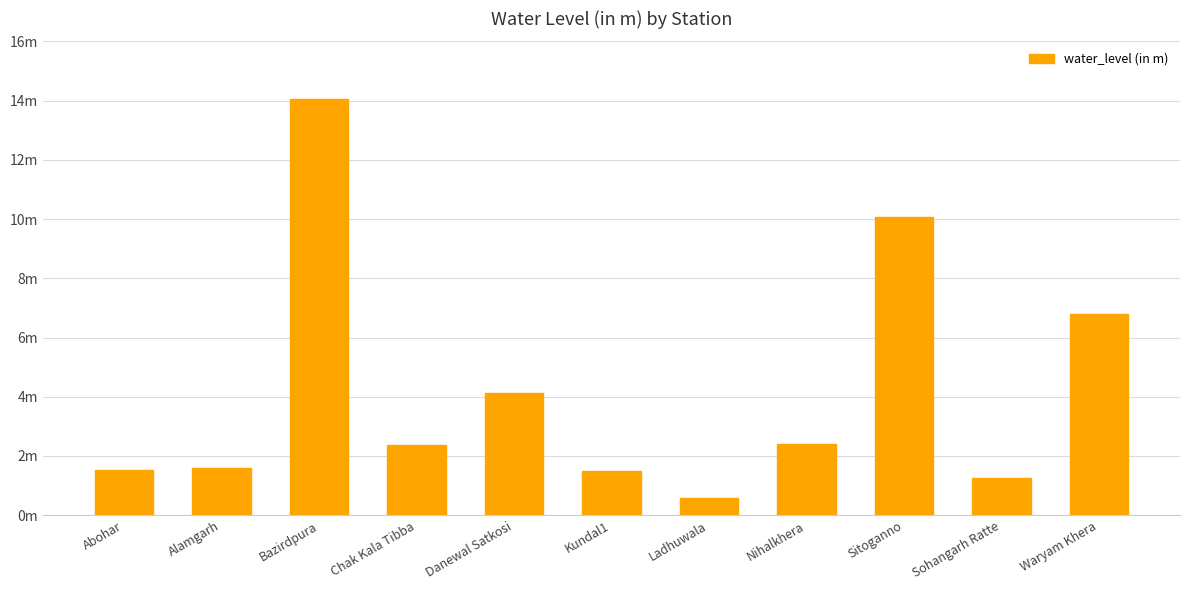

At which category does the chart reach its peak across all series?

Bazirdpura